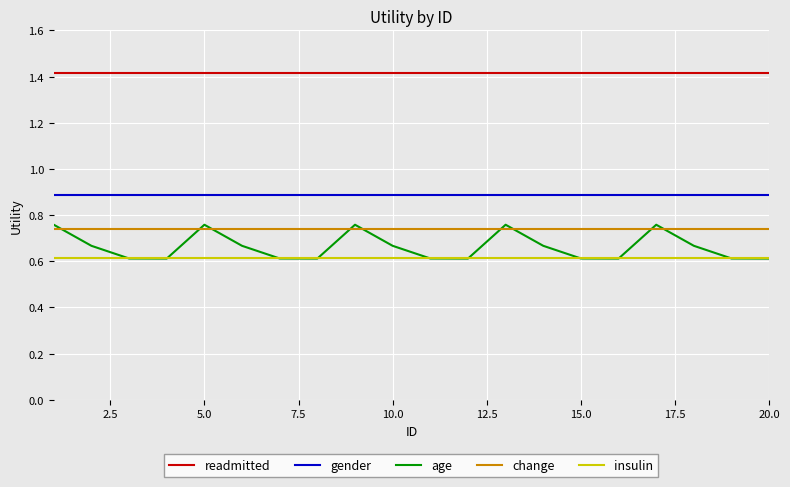

Which series has the largest total across all categories?

readmitted